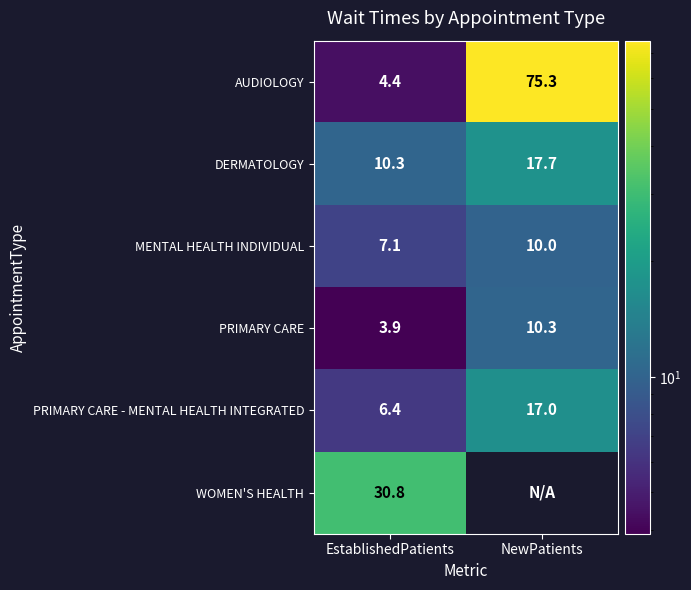

True or false: MENTAL HEALTH INDIVIDUAL has a value of 11.7 at EstablishedPatients.

False